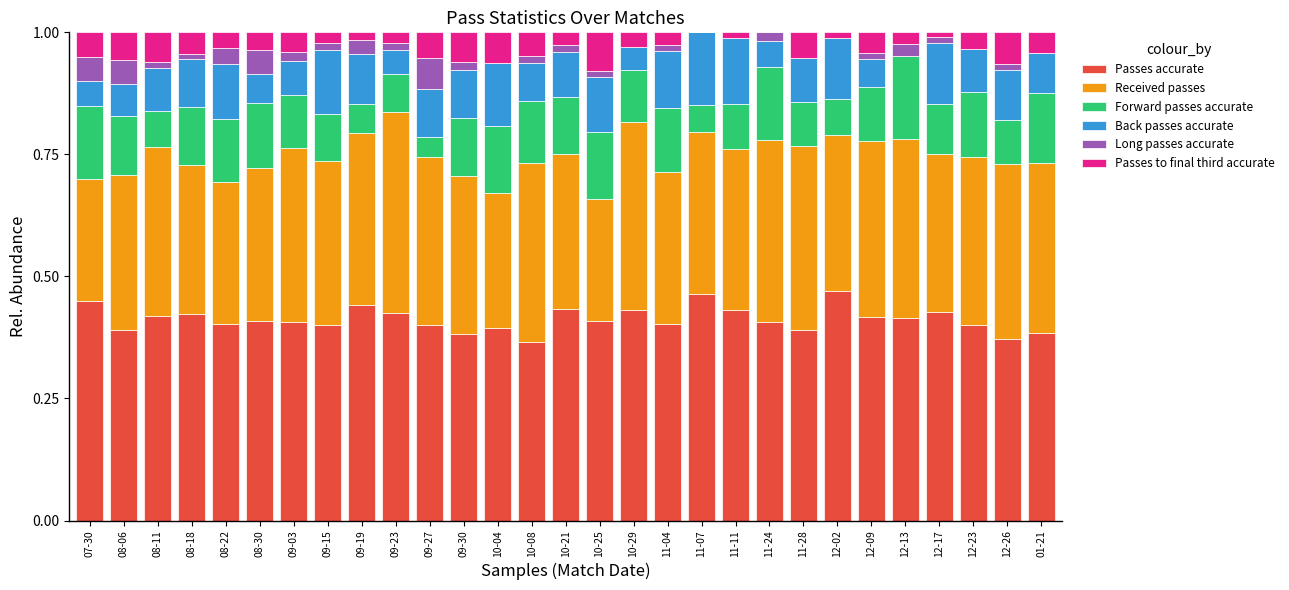

The Passes accurate series shows 0.2 at 09-27. True or false?

False